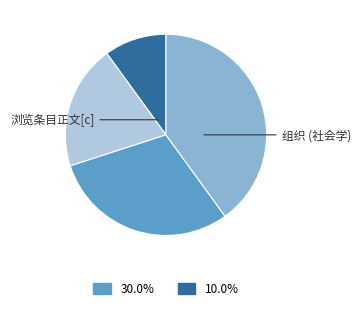

Is there any slice that represents more than half of the pie?

No